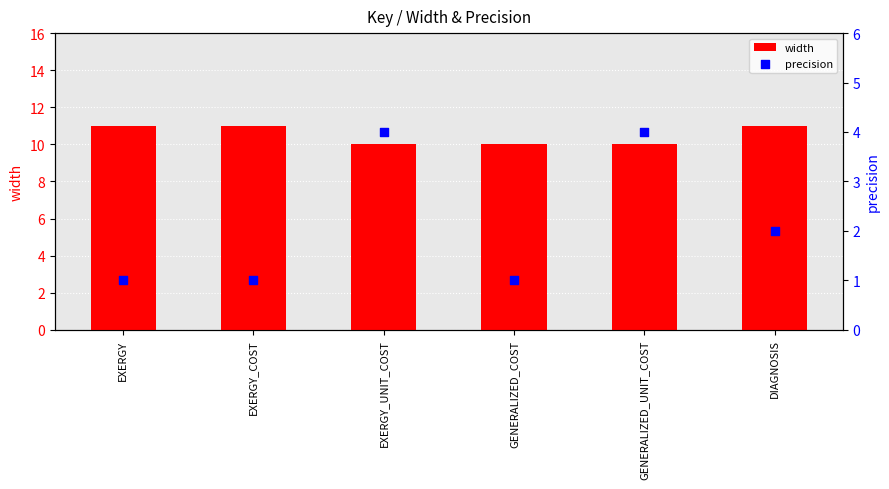

Which series has the largest total across all categories?

width